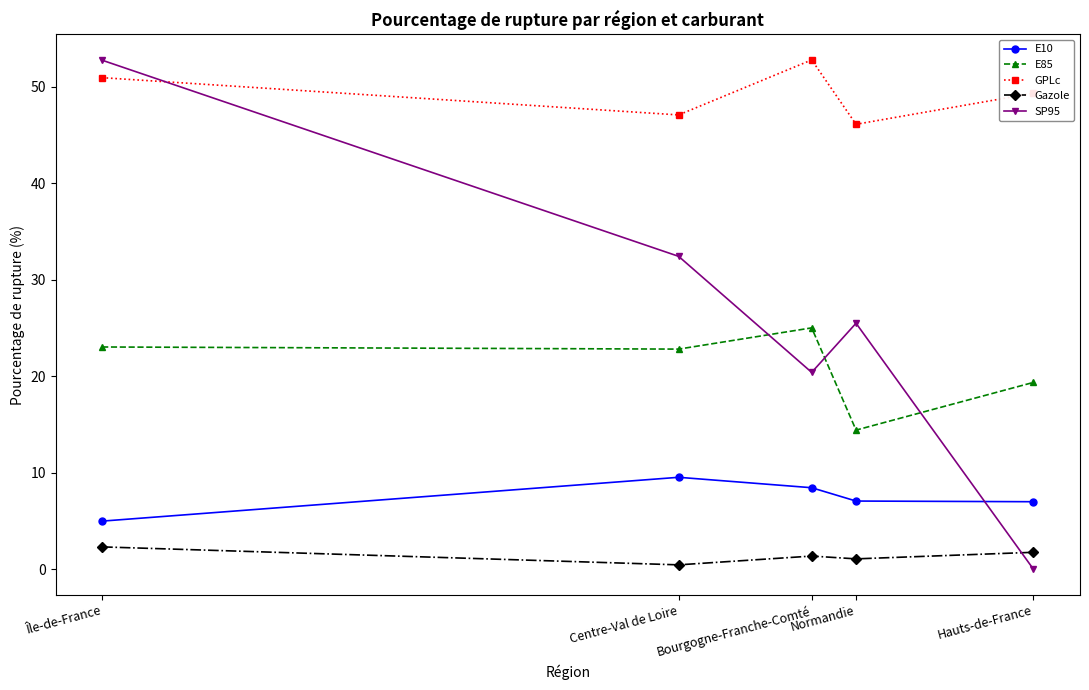

What is the average value of the Gazole series?

1.4